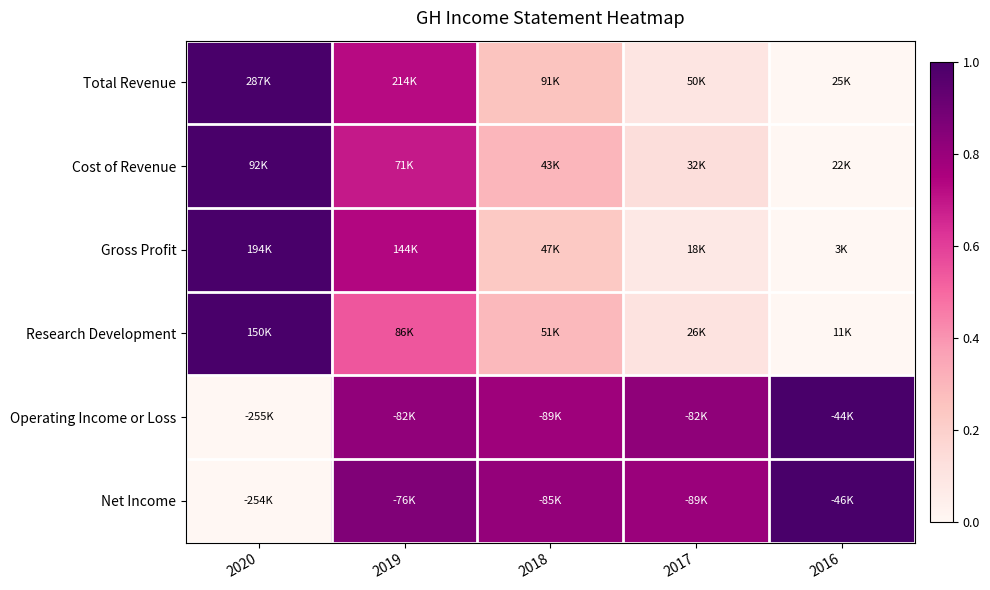

Reading right to left, extract all data points from this chart.

Total Revenue: 2016=0.0	2017=0.1	2018=0.3	2019=0.7	2020=1.0
Cost of Revenue: 2016=0.0	2017=0.1	2018=0.3	2019=0.7	2020=1.0
Gross Profit: 2016=0.0	2017=0.1	2018=0.2	2019=0.7	2020=1.0
Research Development: 2016=0.0	2017=0.1	2018=0.3	2019=0.5	2020=1.0
Operating Income or Loss: 2016=1.0	2017=0.8	2018=0.8	2019=0.8	2020=0.0
Net Income: 2016=1.0	2017=0.8	2018=0.8	2019=0.9	2020=0.0